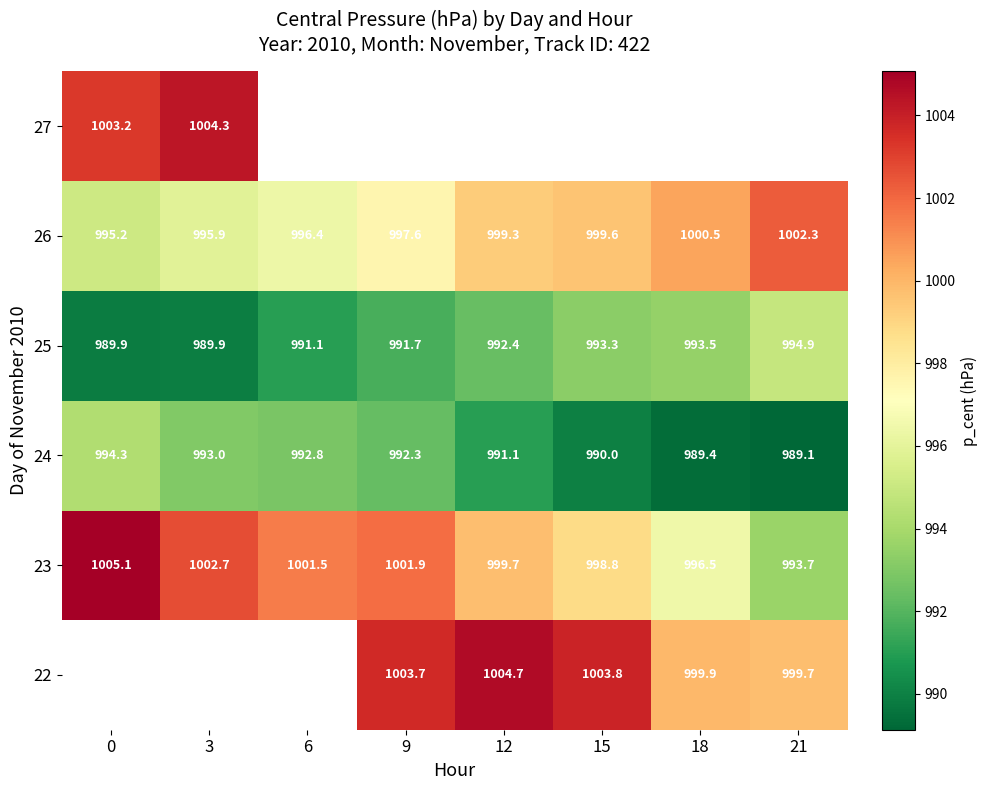

What is the difference between the highest and lowest values at 21?

13.2